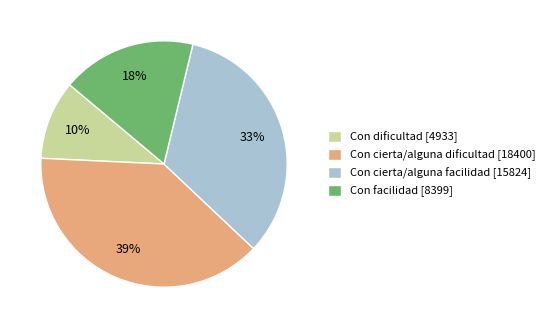

Do Con cierta/alguna dificultad and Con dificultad together represent more than half of the pie?

No